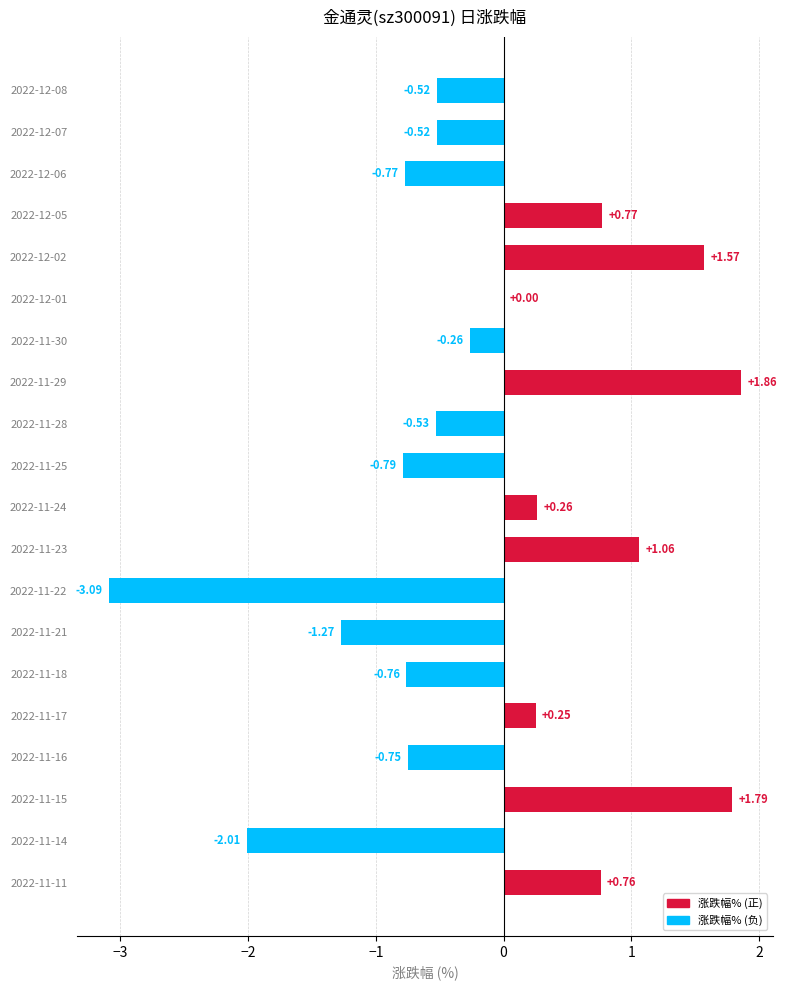

What is the sum of all values?

-2.9